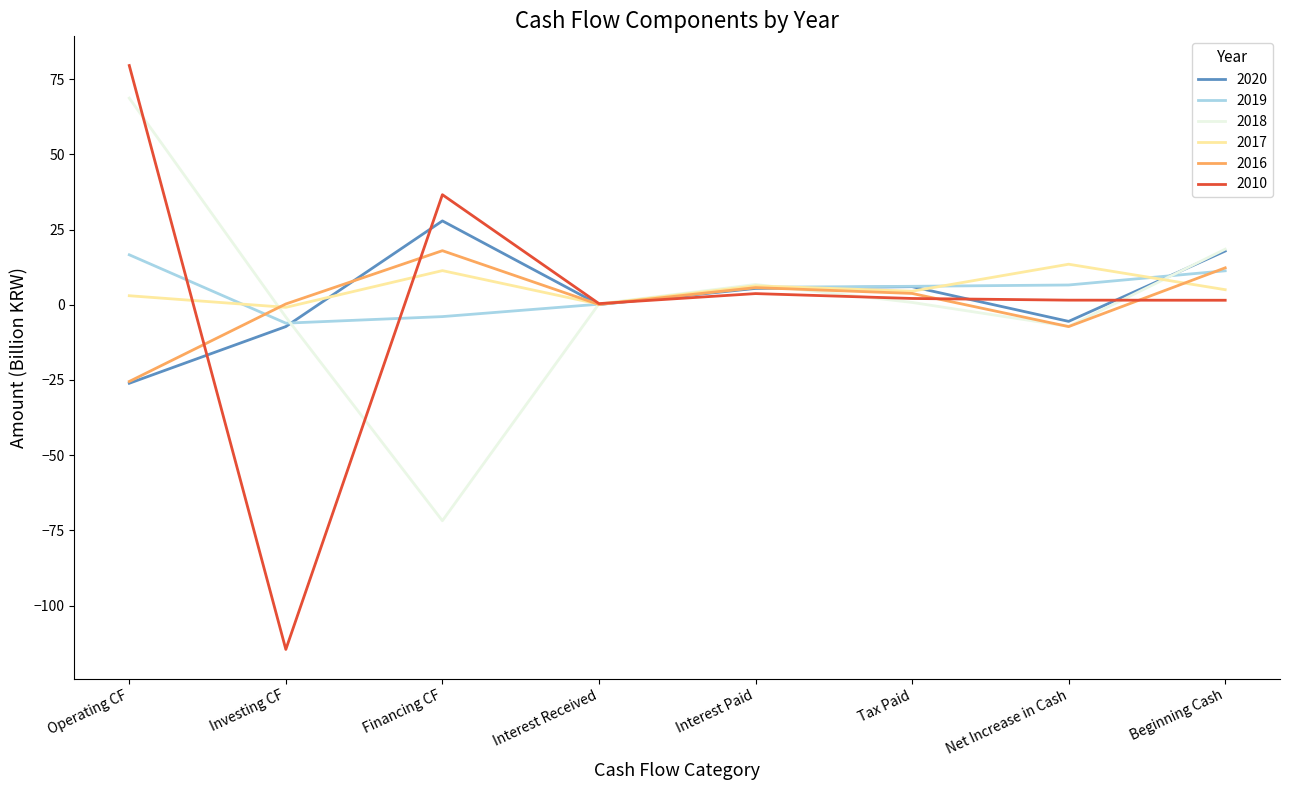

How many times do 2010 and 2016 cross each other?

5